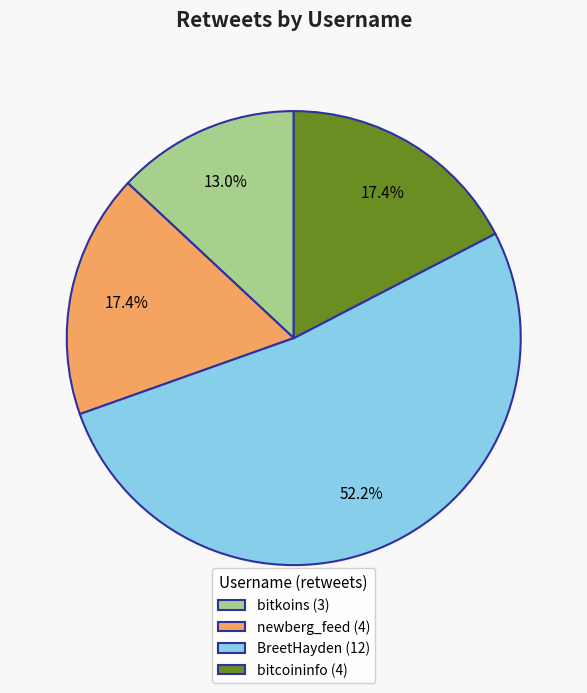

Combined, do bitcoininfo (4) and bitkoins (3) account for over 50%?

No